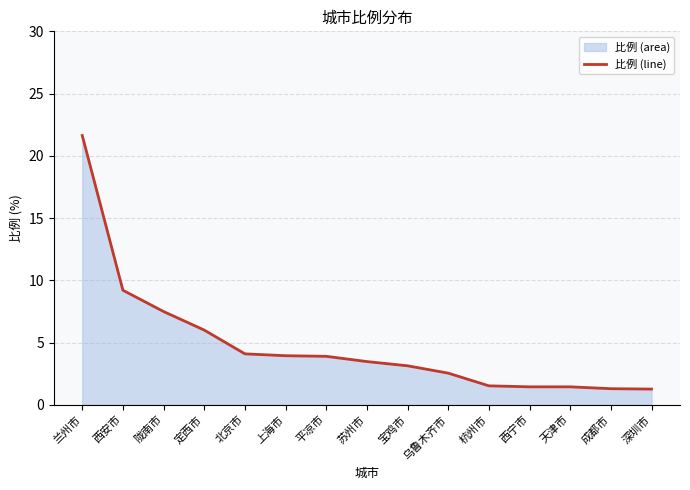

True or false: the data shows 6.0 at 西安市.

False